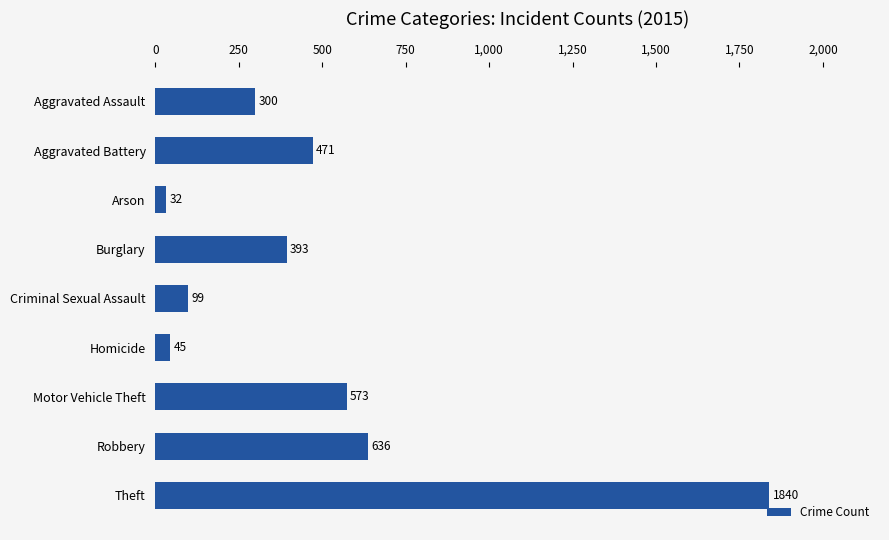

What is the difference between the maximum and minimum values?

1808